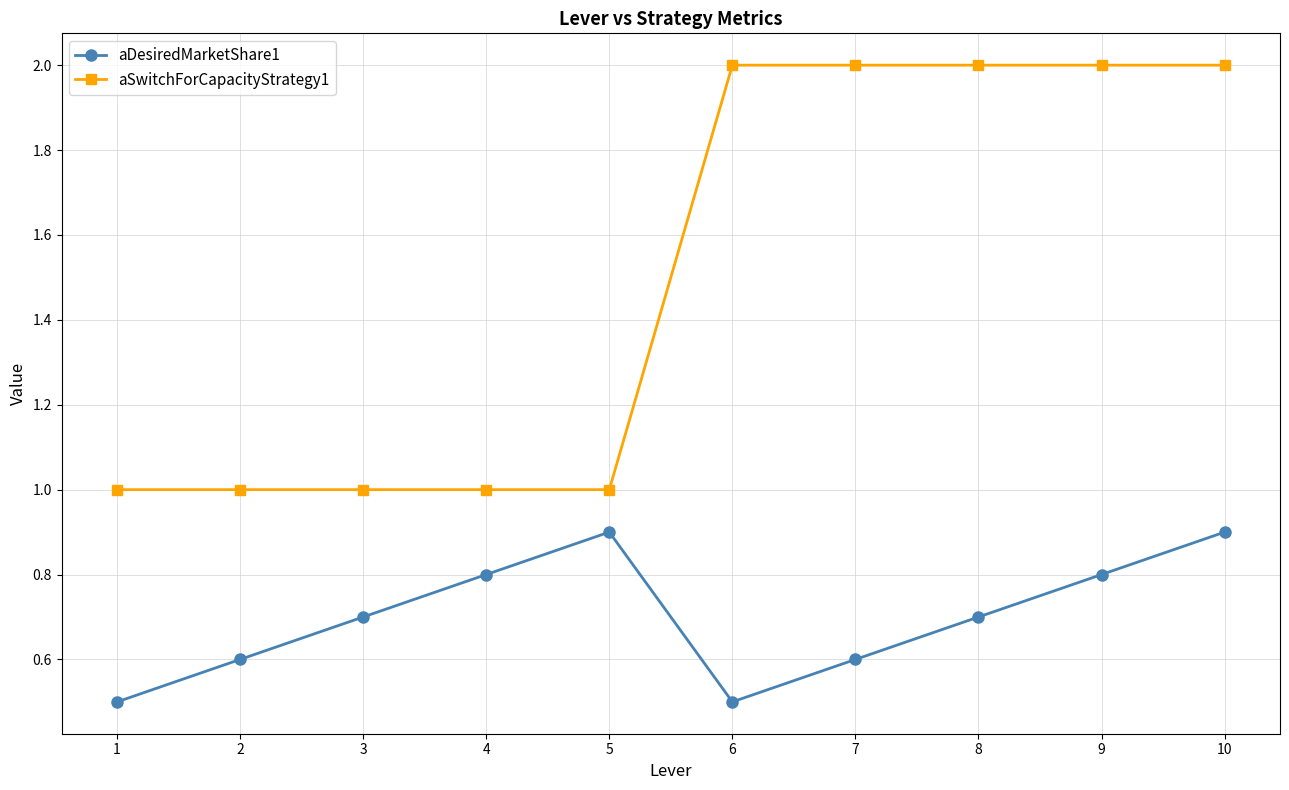

True or false: aDesiredMarketShare1 and aSwitchForCapacityStrategy1 intersect in this chart.

False